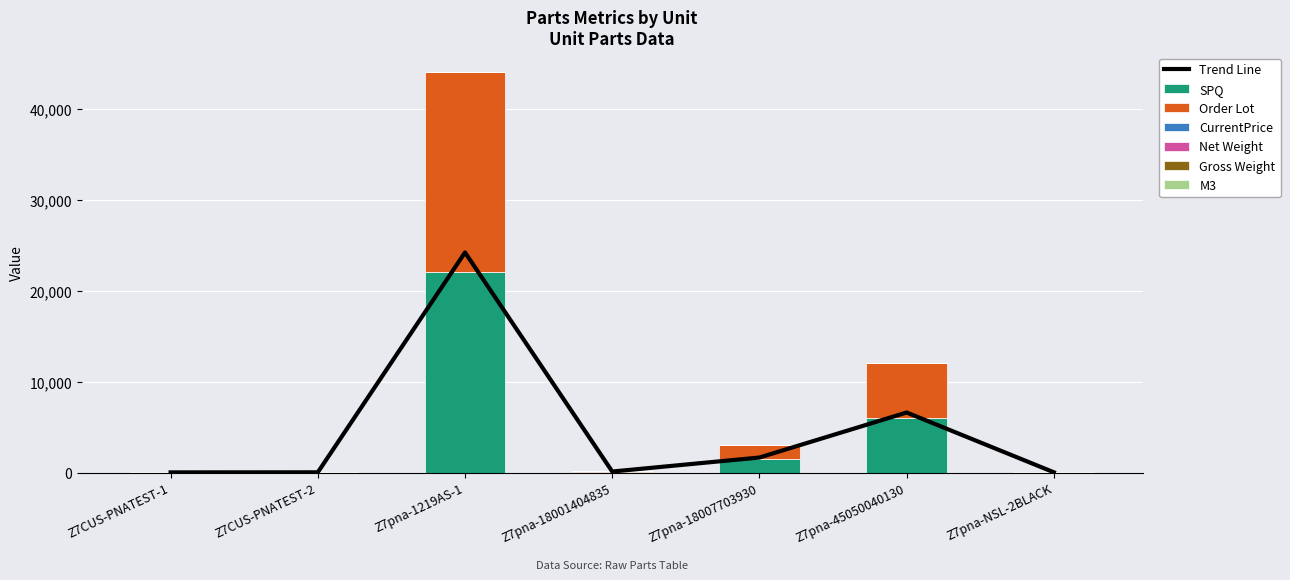

At which label is Gross Weight closest to 1?

Z7pna-1219AS-1